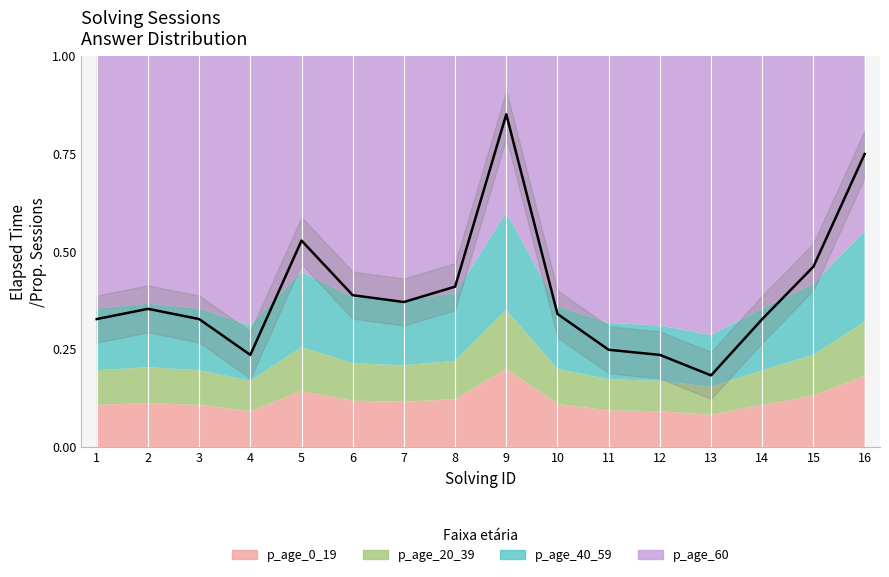

Reading right to left, what are all the values shown in this chart?

0.7	0.5	0.3	0.2	0.2	0.2	0.3	0.8	0.4	0.4	0.4	0.5	0.2	0.3	0.4	0.3